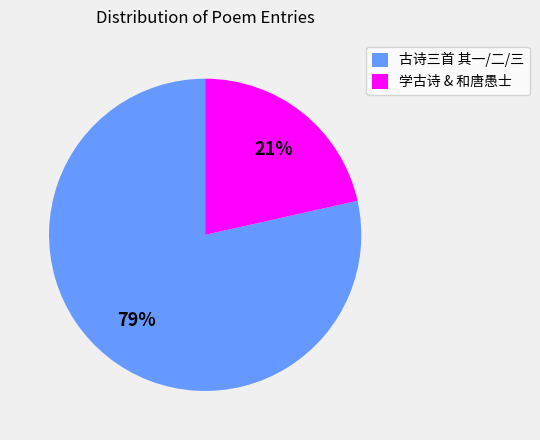

Rank the categories by value from highest to lowest.

古诗三首 其一/二/三, 学古诗 & 和唐愚士